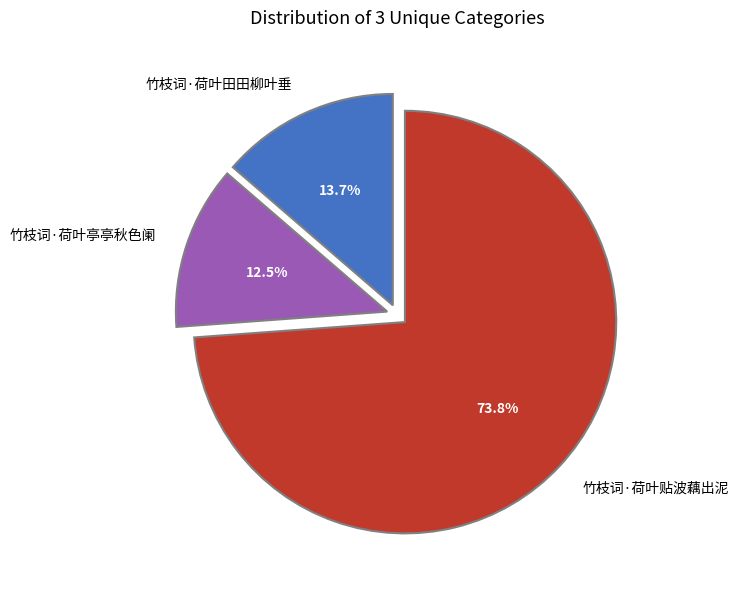

Rank the categories by value from lowest to highest.

竹枝词·荷叶亭亭秋色阑, 竹枝词·荷叶田田柳叶垂, 竹枝词·荷叶贴波藕出泥